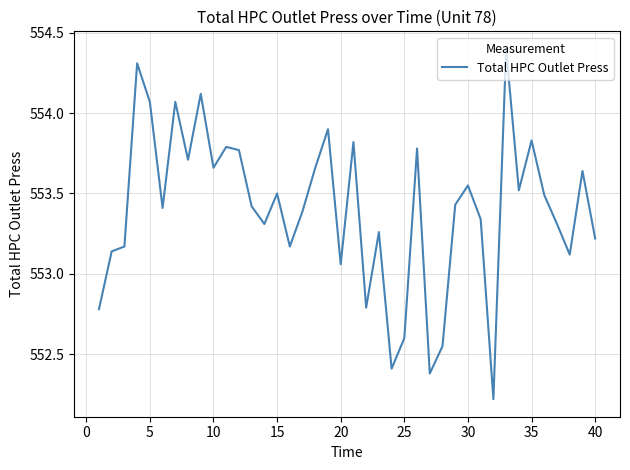

Count the number of data series in this chart.

1